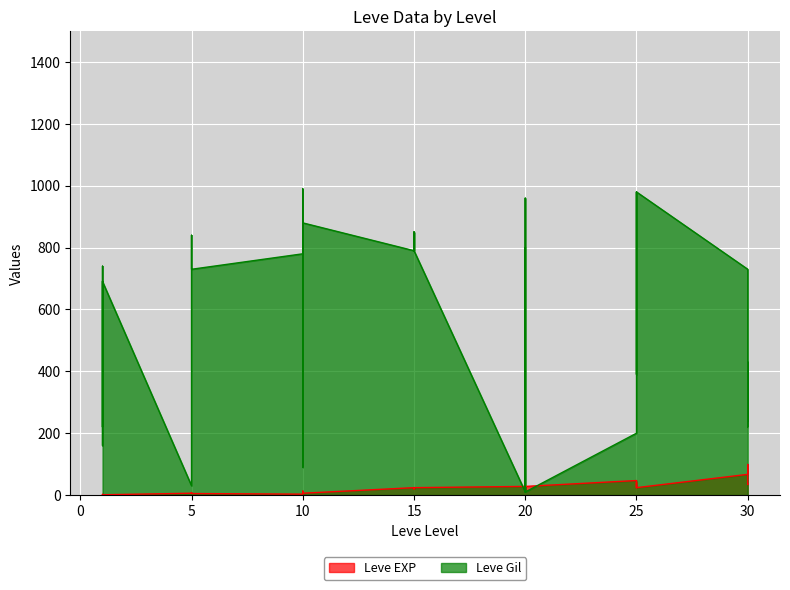

The Leve EXP series shows 63 at 25. True or false?

False